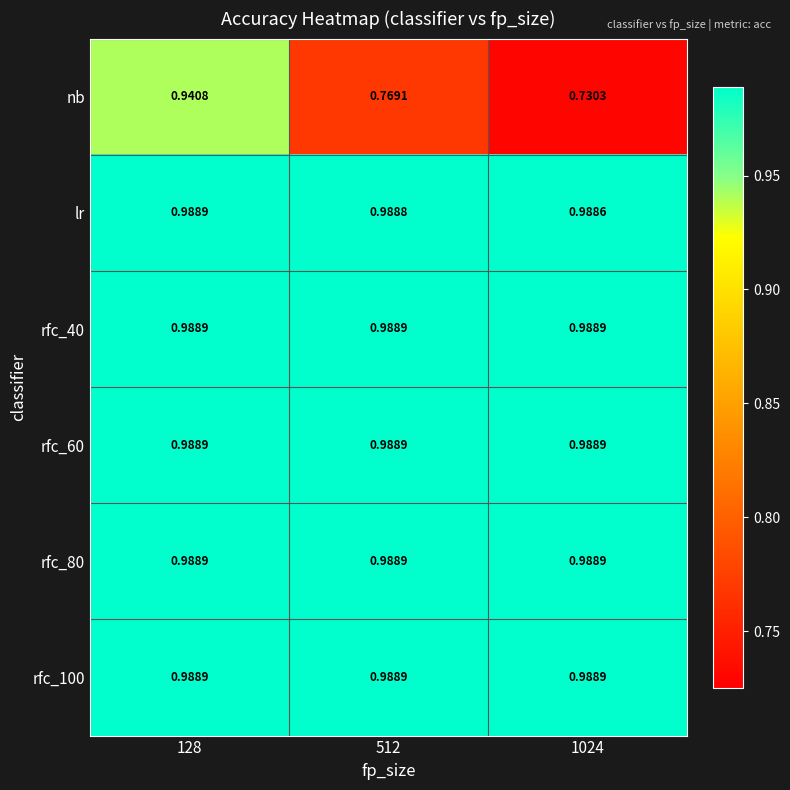

Is the value of rfc_100 at 1024 greater than the value of lr at 1024?

Yes